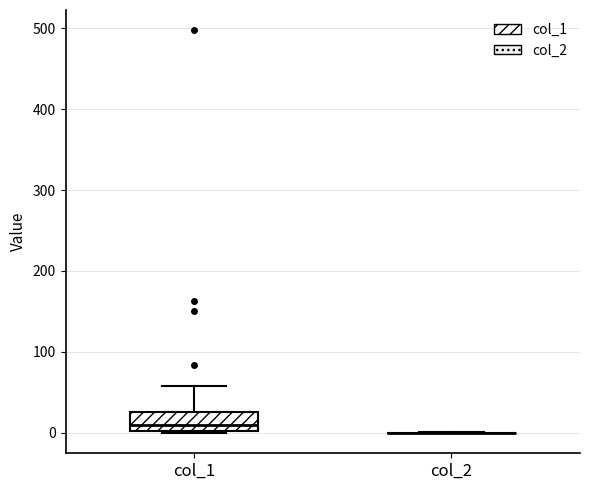

Reading left to right, read every box against the y-axis: the position of its median line, the range the box covers, and the ends of its whiskers. The values are not printed on the chart, so give them approximately, as read against the axis.

col_1: median 10, box 0 to 20, whiskers 0 to 60
col_2: box collapsed to a line at 0, whiskers 0 to 0